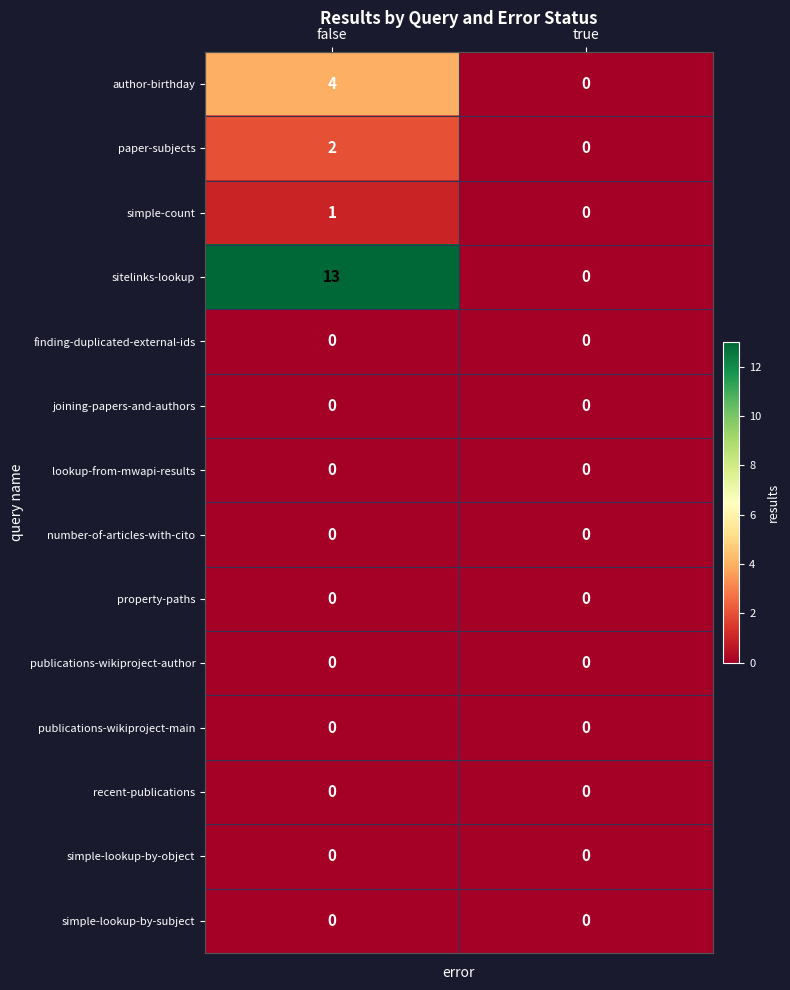

Which series has the largest range (max minus min)?

sitelinks-lookup